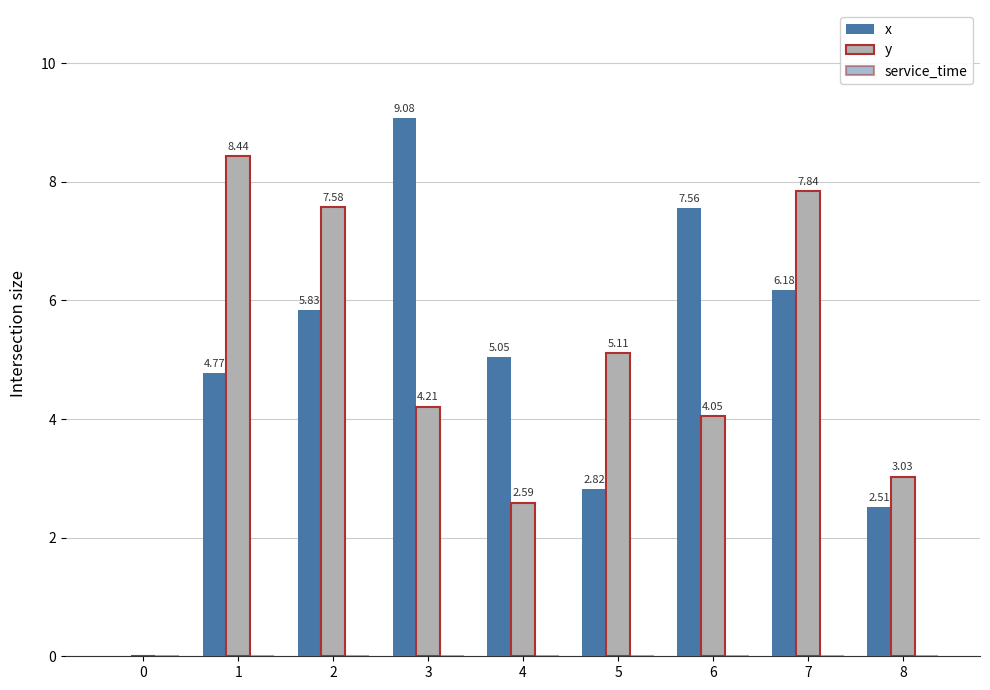

What is the total value across all series at 3?

13.3